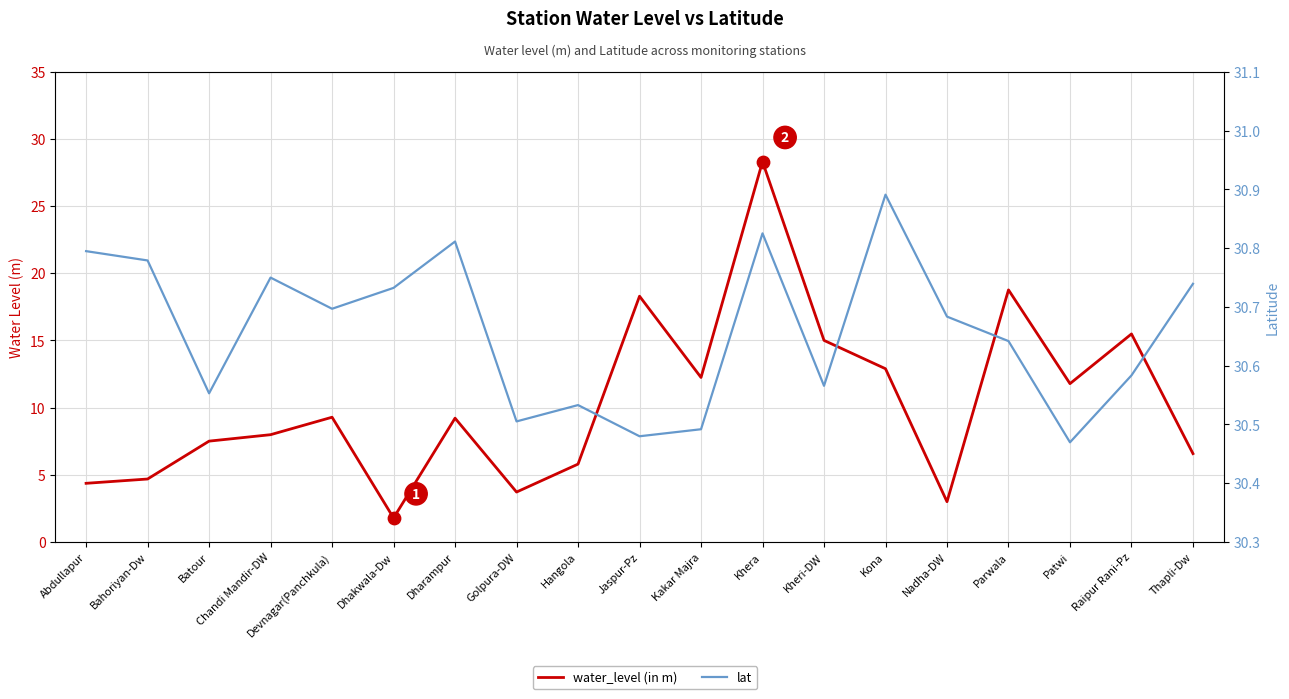

Which series has the largest total across all categories?

lat